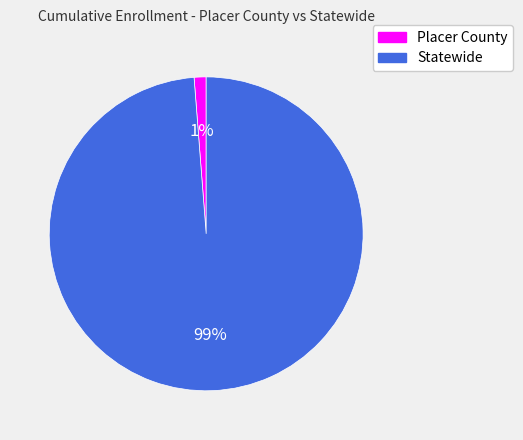

Combined, do Statewide and Placer County account for over 50%?

Yes